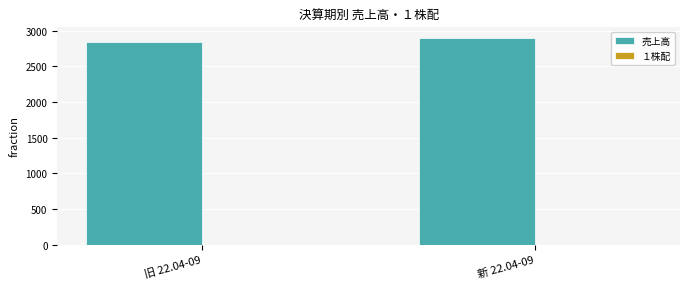

Approximately how many times larger is the value at 旧 22.04-09 compared to 新 22.04-09?

1.0